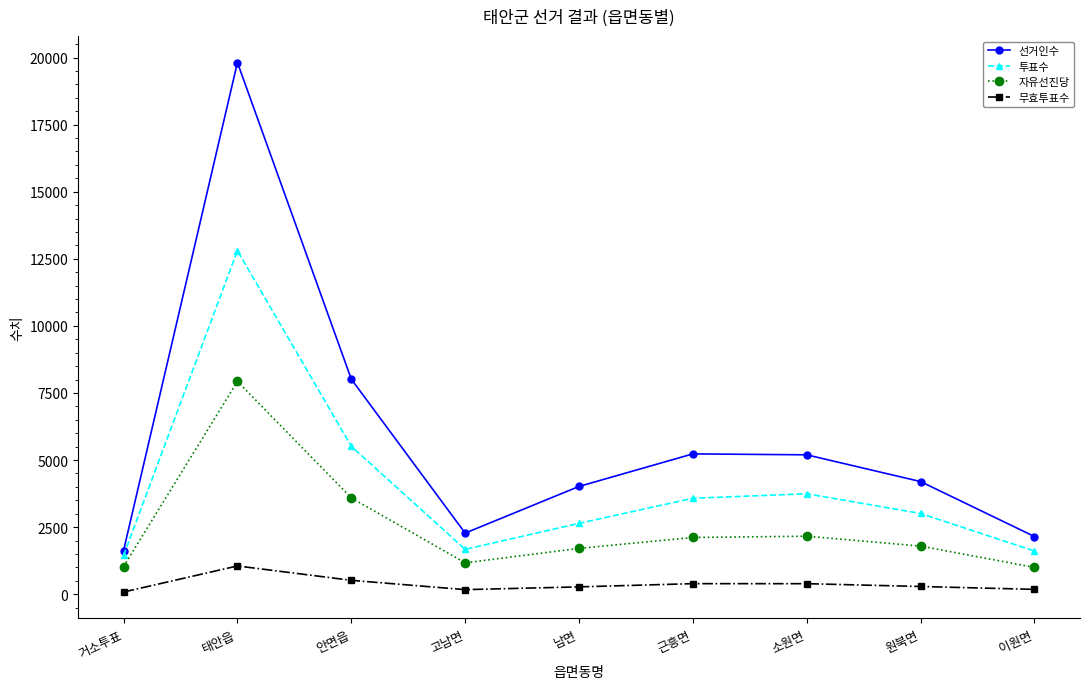

What is the smallest value displayed?

80